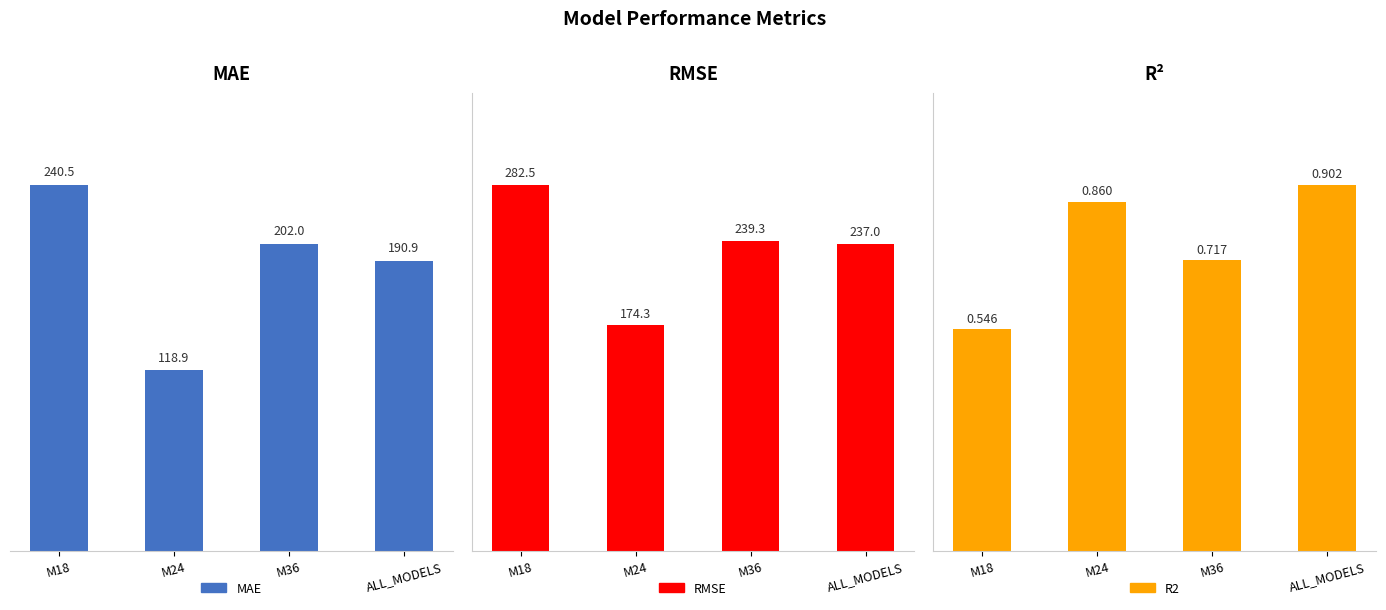

What is the approximate value of RMSE at M36?

239.3